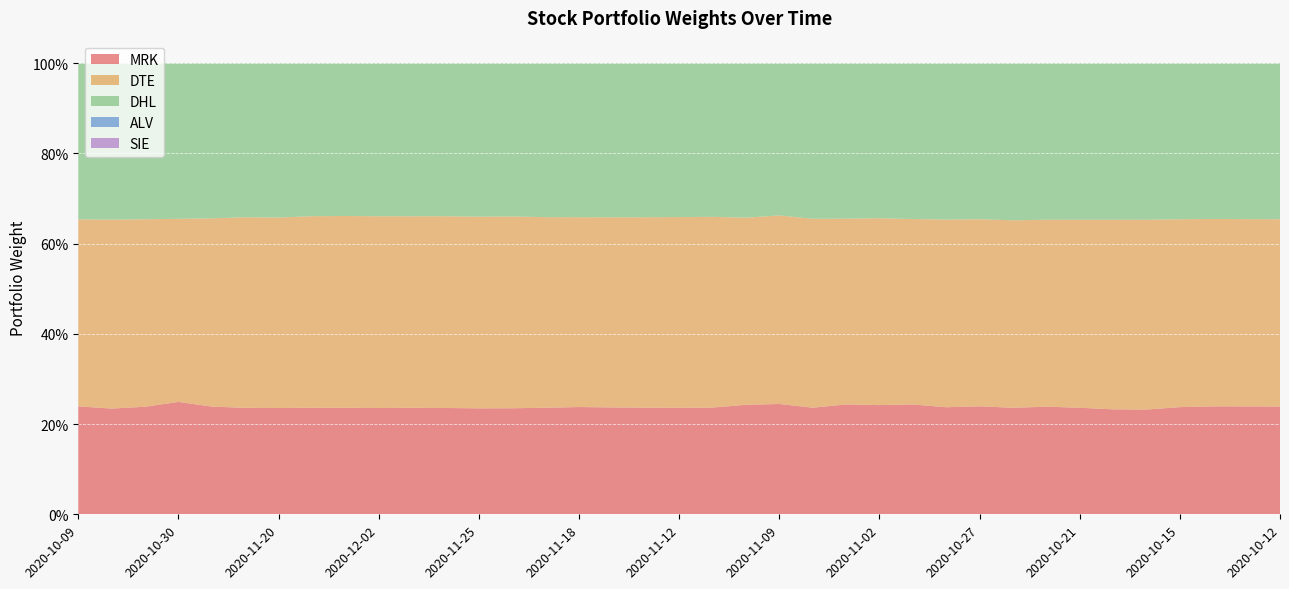

Which category has the highest value in the DTE series?

2020-12-03